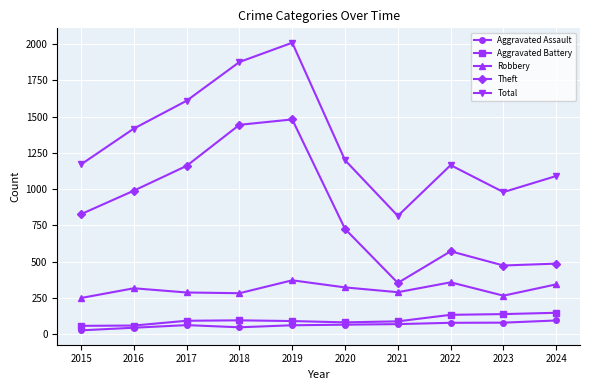

At which label does Theft reach its peak?

2019